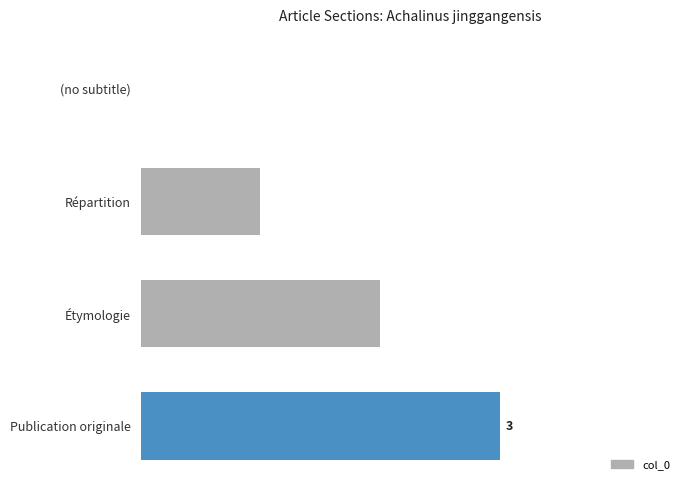

What is the difference between the second highest and second lowest values?

1